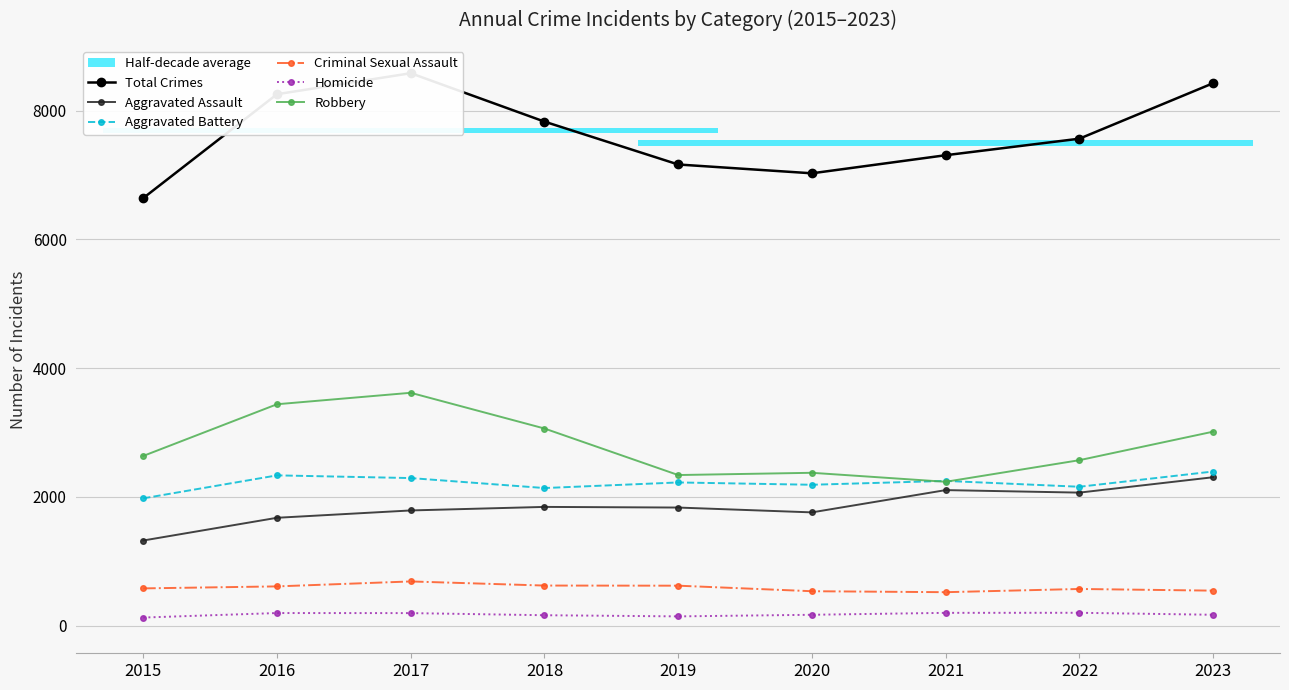

Which series has the largest total across all categories?

Total Crimes